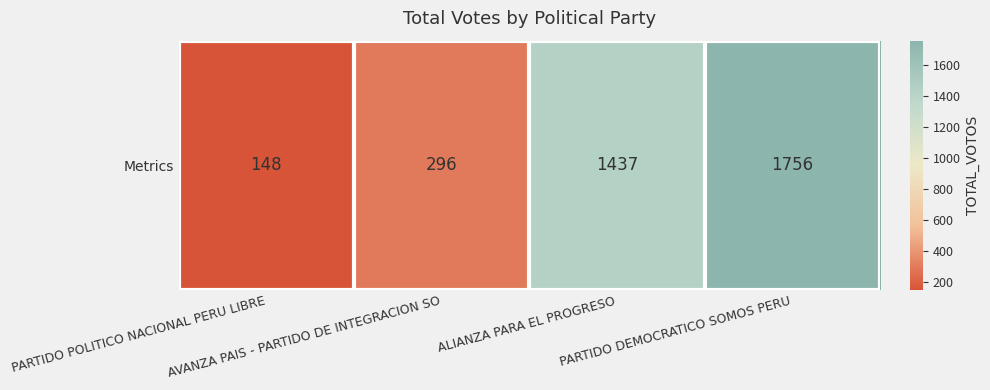

How many values are below 1437?

2